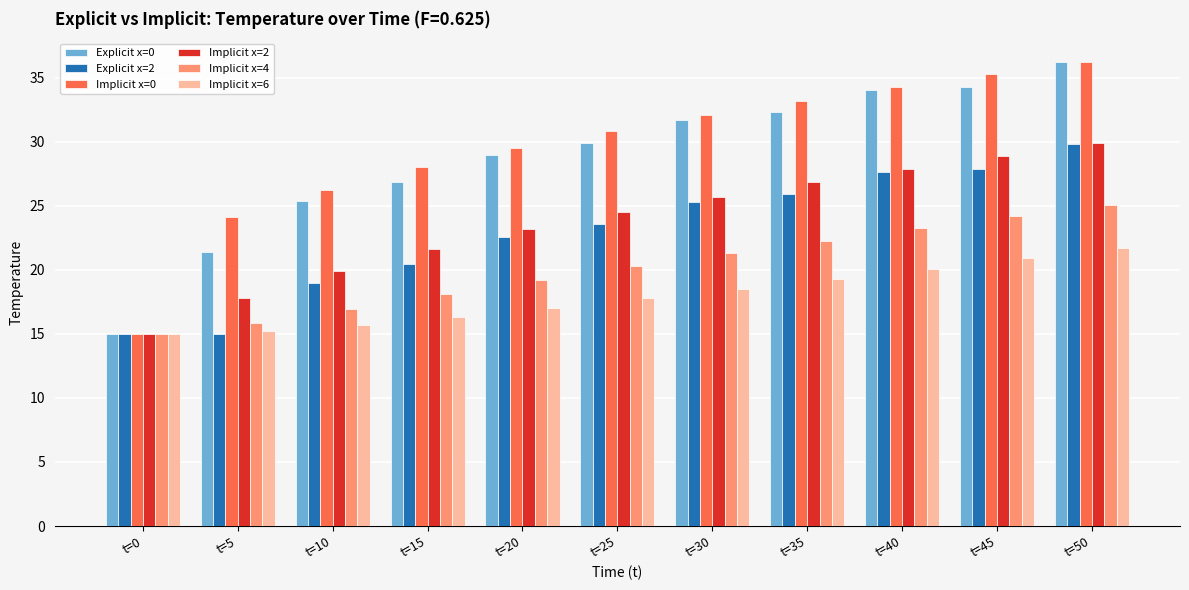

Which category has the highest value in the Explicit x=0 series?

t=50